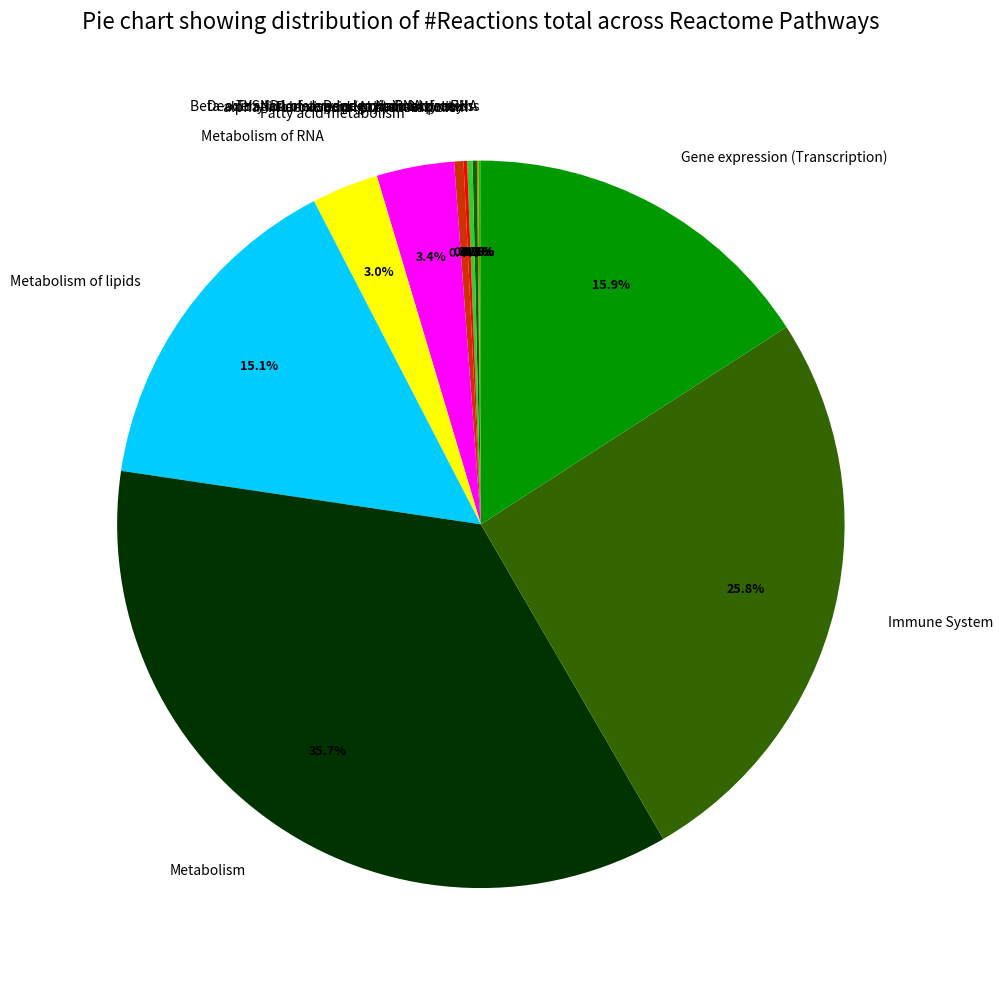

Which slice is the largest?

Metabolism